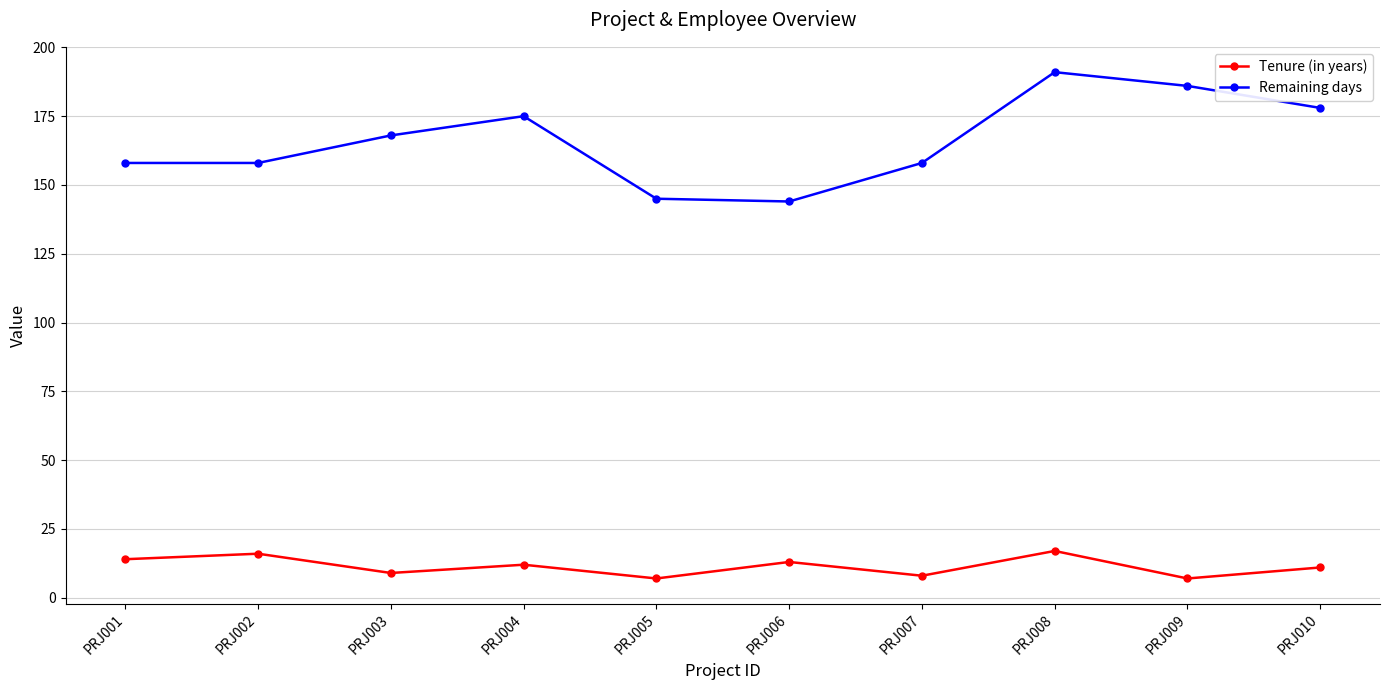

True or false: Remaining days has a value of 41 at PRJ007.

False